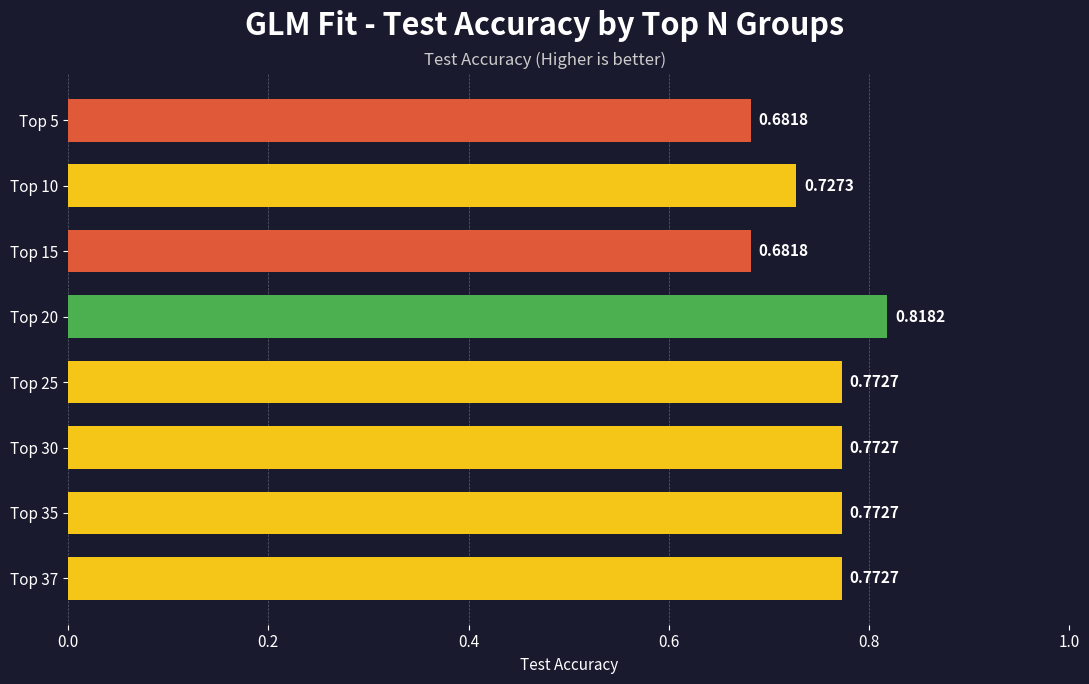

What is the sum of the values at Top 5 and Top 25?

1.5